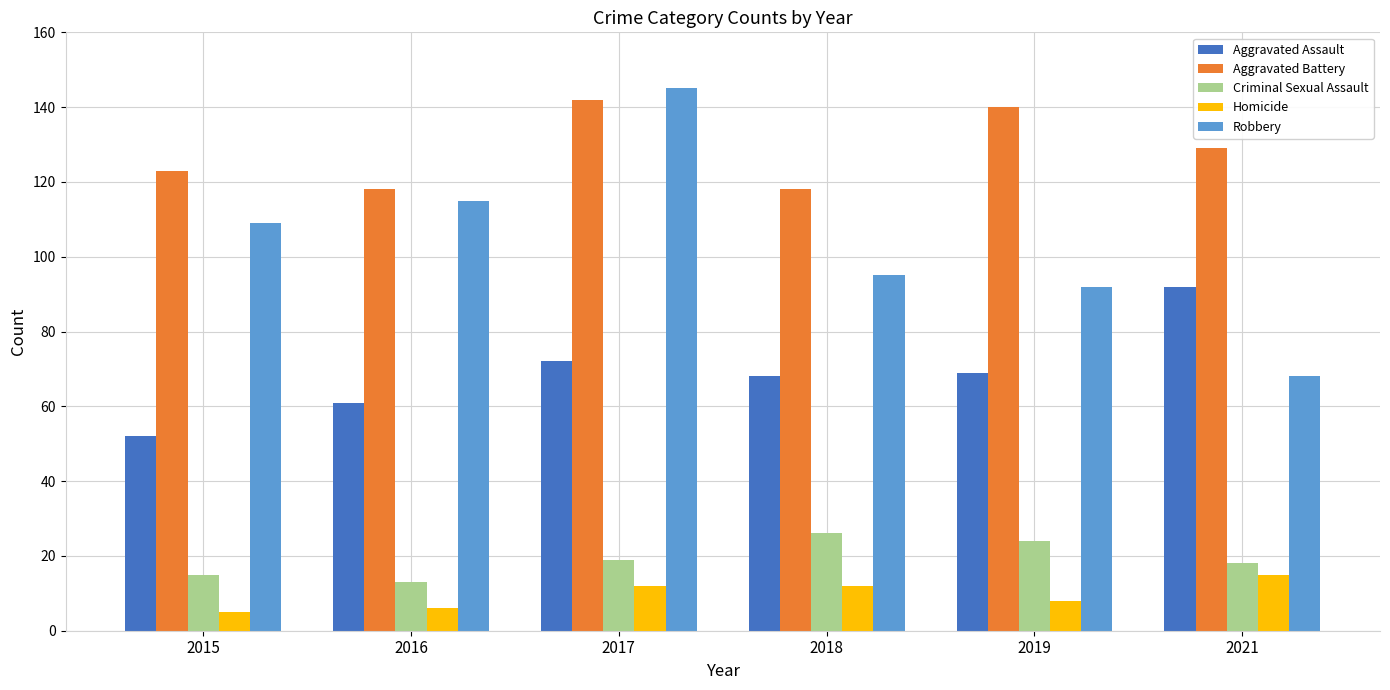

Reading left to right, what are all the values shown in this chart?

Aggravated Assault: 2015=52	2016=61	2017=72	2018=68	2019=69	2021=92
Aggravated Battery: 2015=123	2016=118	2017=142	2018=118	2019=140	2021=129
Criminal Sexual Assault: 2015=15	2016=13	2017=19	2018=26	2019=24	2021=18
Homicide: 2015=5	2016=6	2017=12	2018=12	2019=8	2021=15
Robbery: 2015=109	2016=115	2017=145	2018=95	2019=92	2021=68